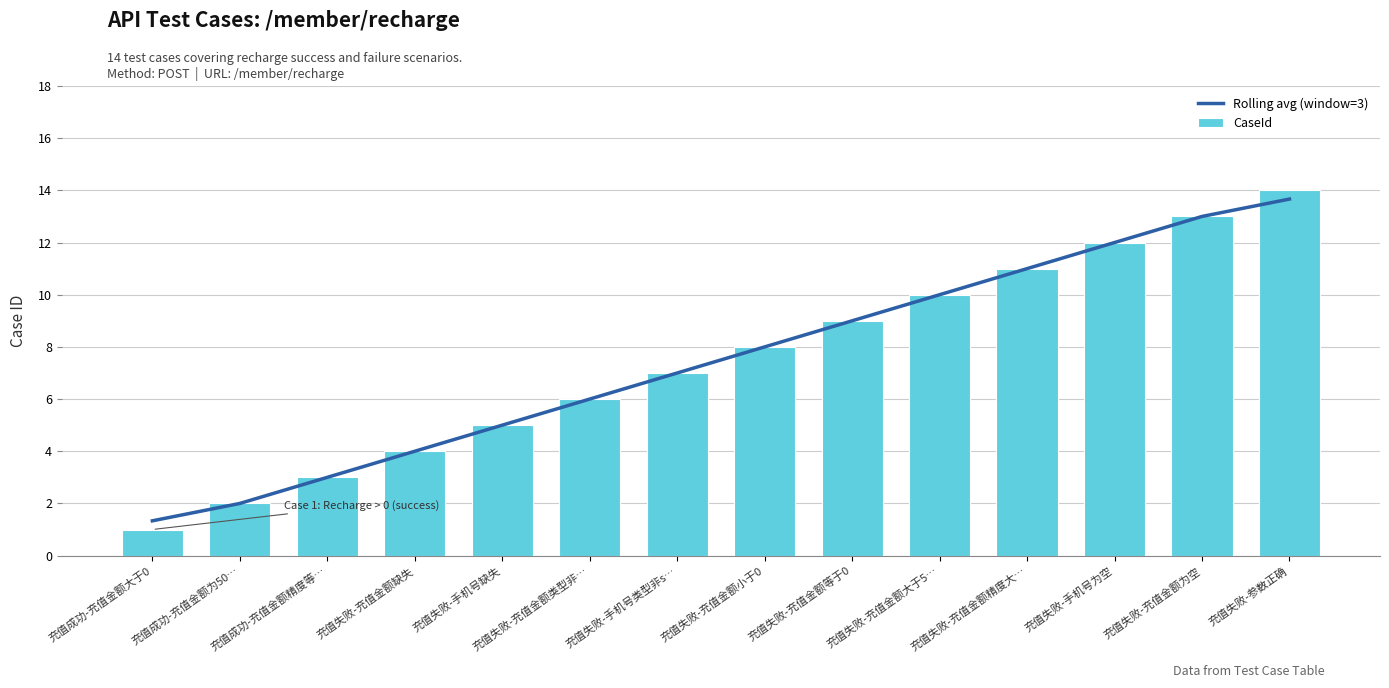

Which series has the largest total across all categories?

Rolling avg (window=3)